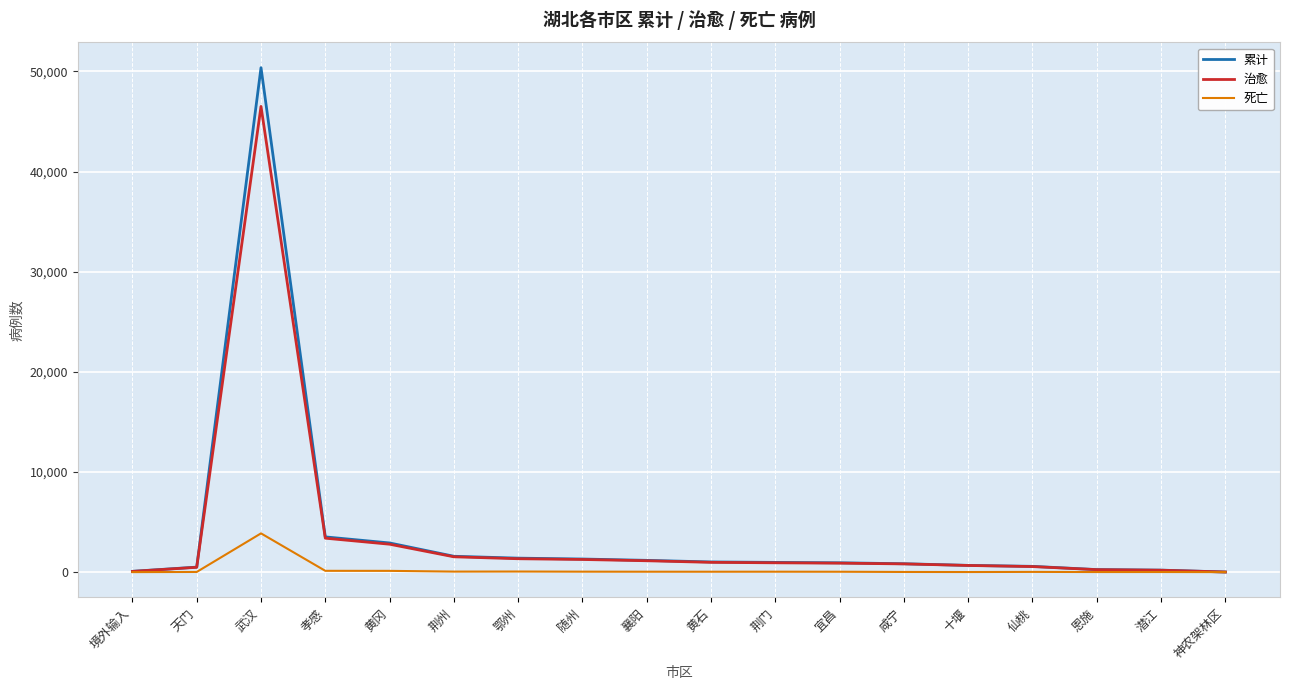

Which category has the highest value across all series?

武汉